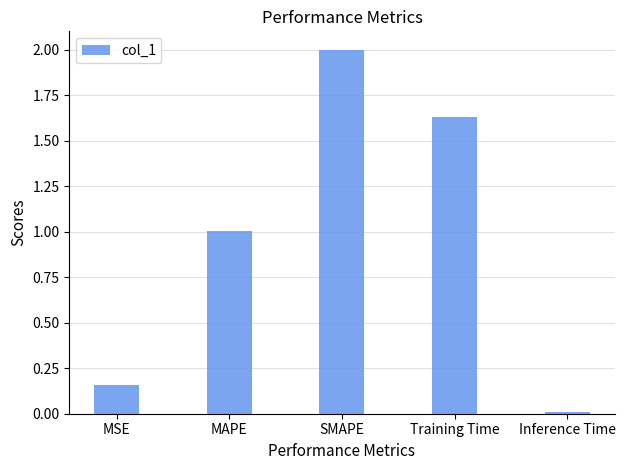

Is it true that the value at MAPE is 1.0?

True